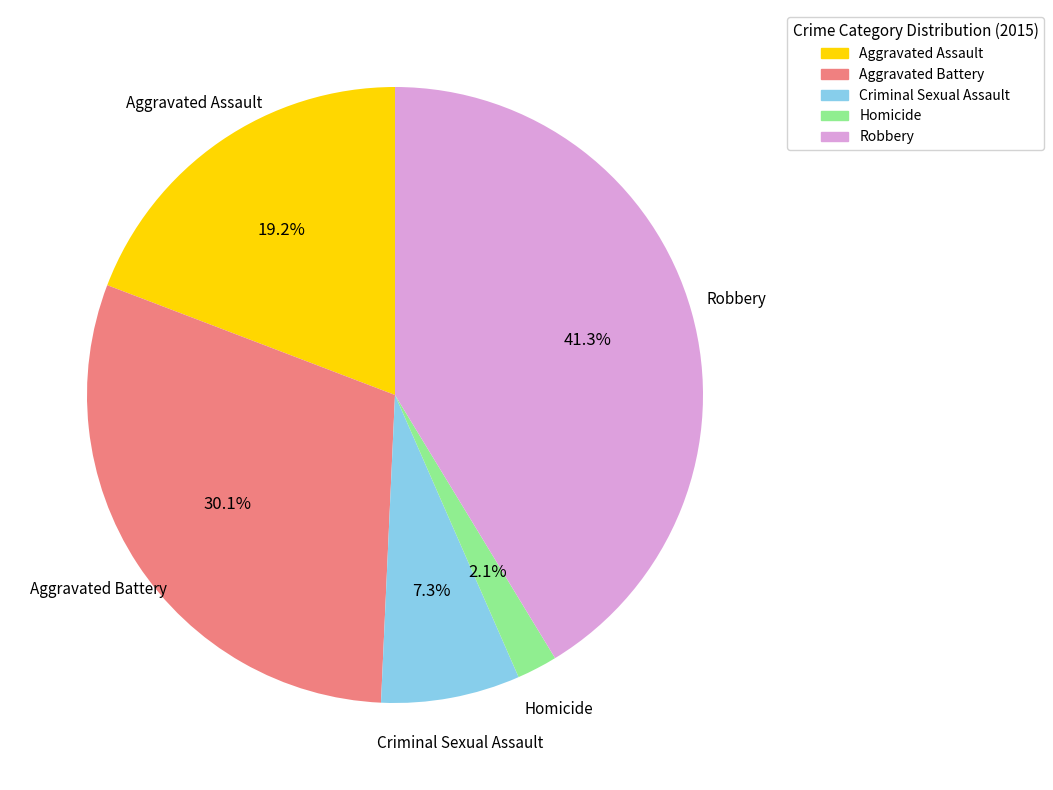

To the nearest percent, what percentage of the pie is Aggravated Assault?

19%